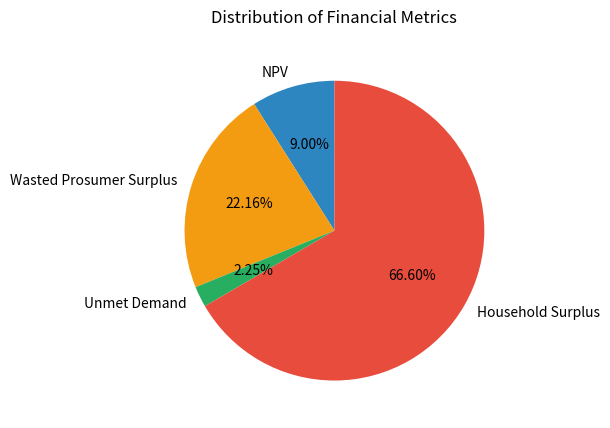

What is the majority slice?

Household Surplus